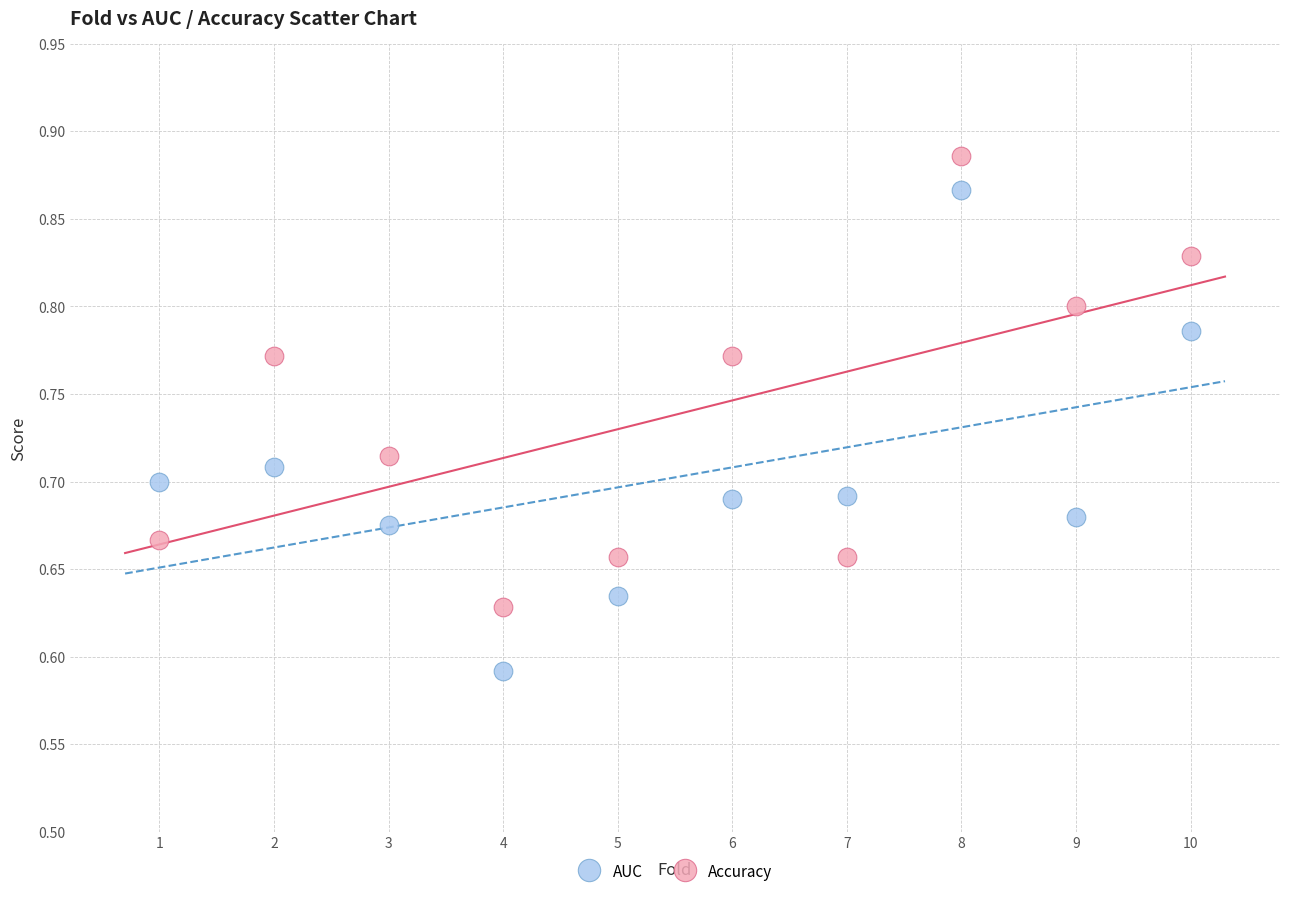

Which series contains the lowest Y value?

AUC